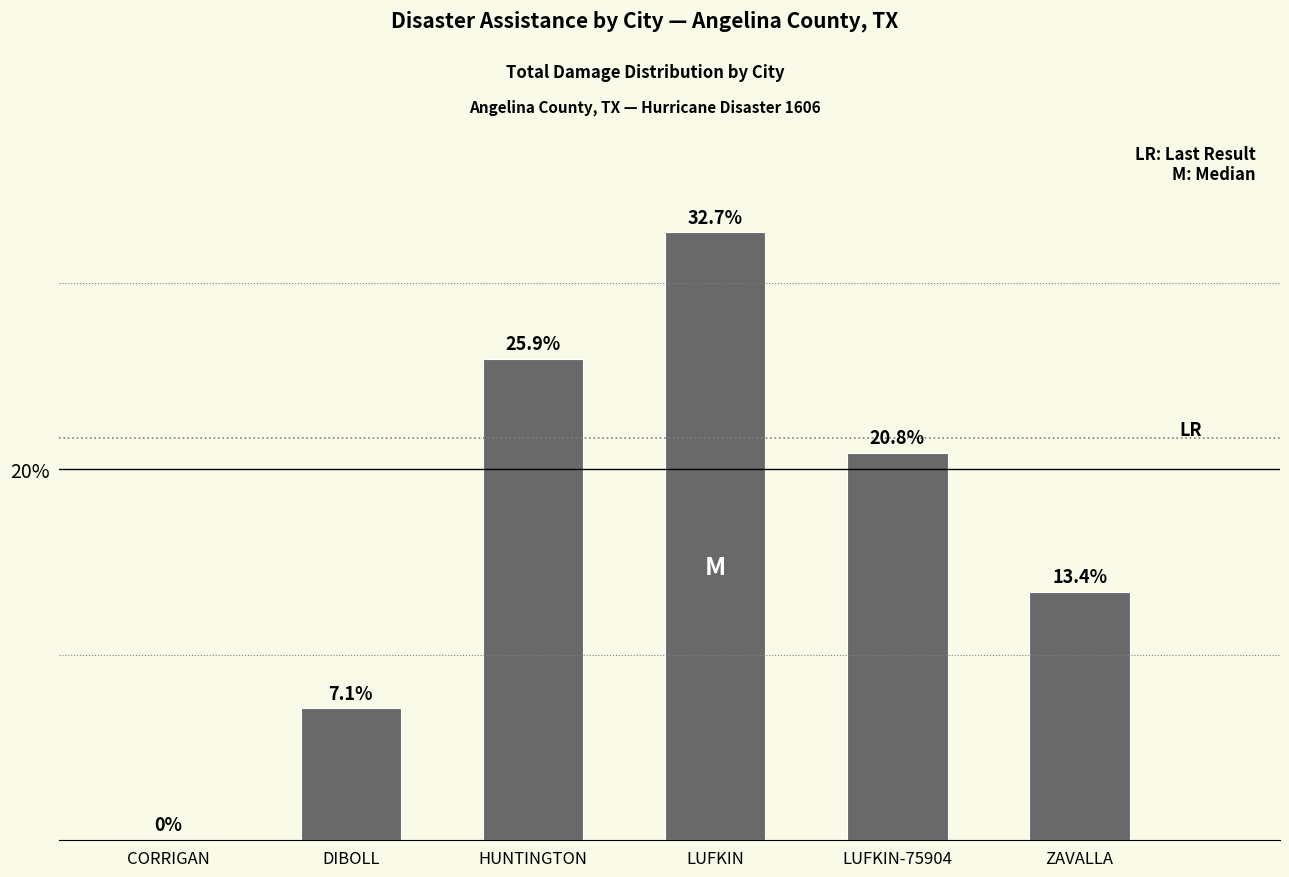

List the labels in order of value, largest first.

LUFKIN, HUNTINGTON, LUFKIN-75904, ZAVALLA, DIBOLL, CORRIGAN